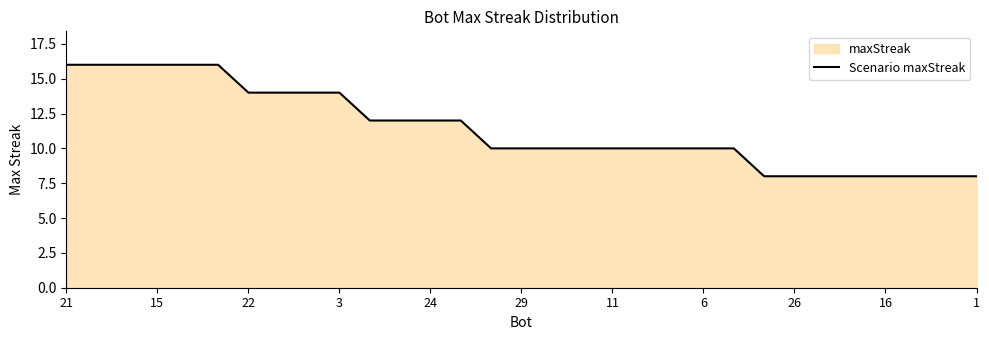

What is the sum of all values?

354